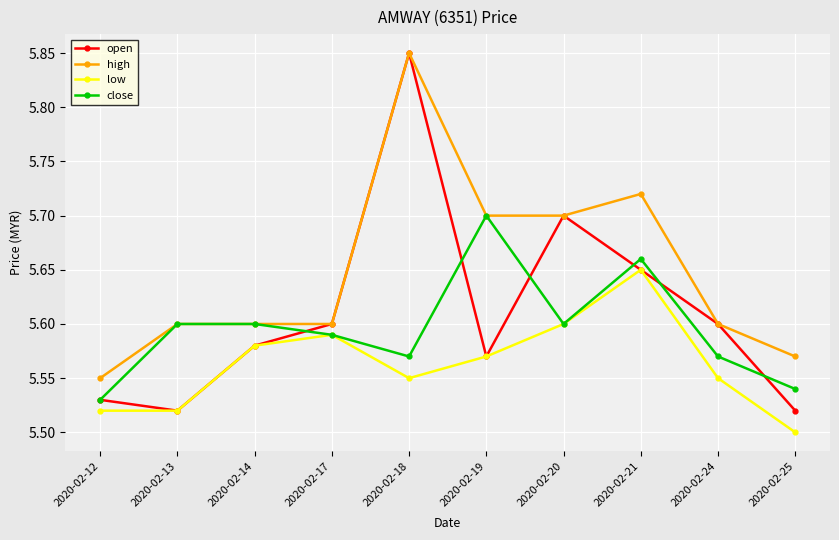

At which category does the chart reach its minimum across all series?

2020-02-25